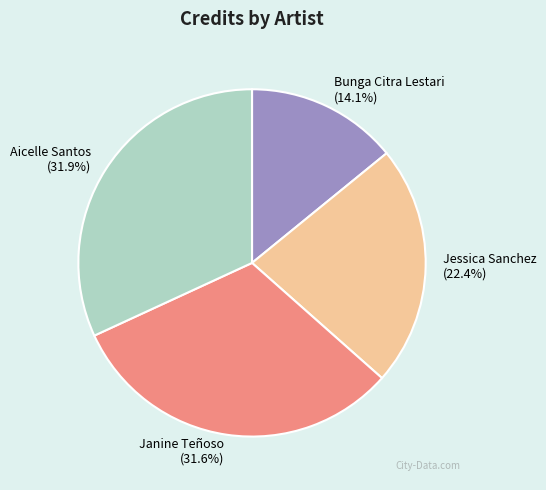

How many slices are in this pie chart?

4